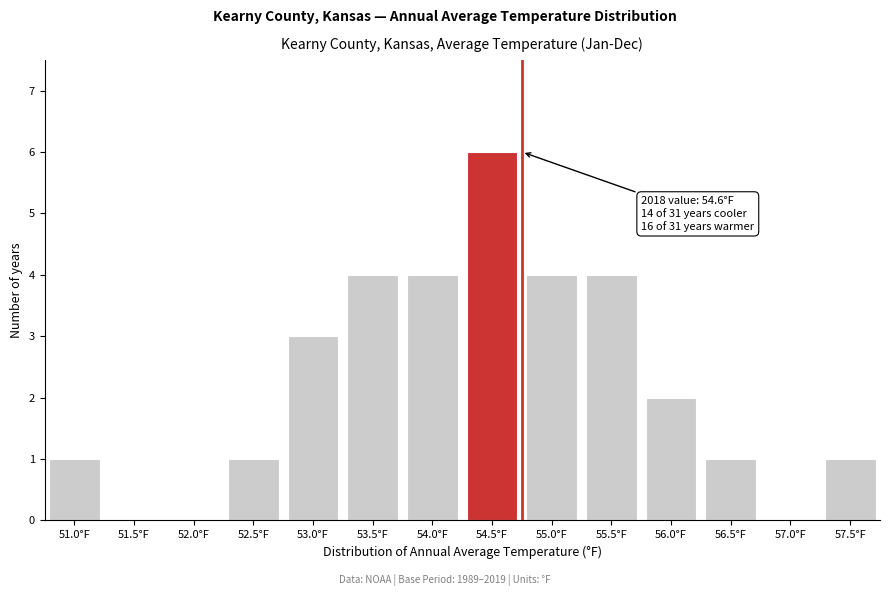

Reading left to right, extract all data points from this chart.

51.0°F=1	51.5°F=0	52.0°F=0	52.5°F=1	53.0°F=3	53.5°F=4	54.0°F=4	54.5°F=6	55.0°F=4	55.5°F=4	56.0°F=2	56.5°F=1	57.0°F=0	57.5°F=1